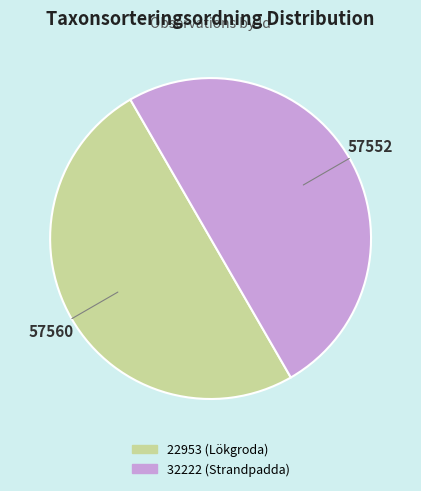

Is it true that 22953 (Lökgroda) is 50% of the pie?

True